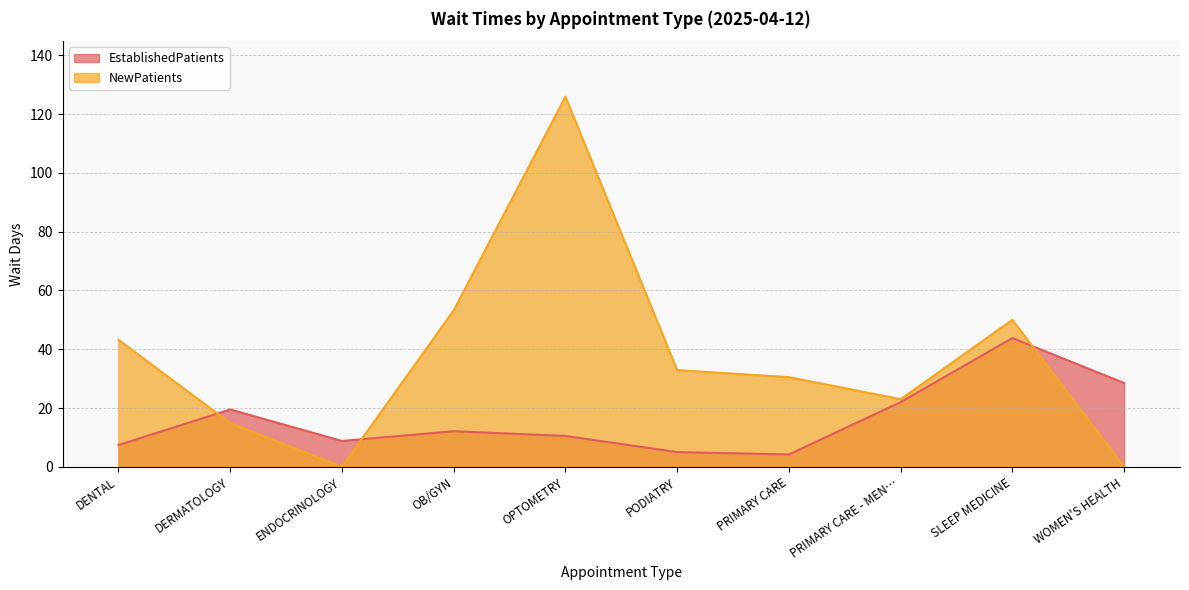

What is the maximum value shown in the chart?

125.9